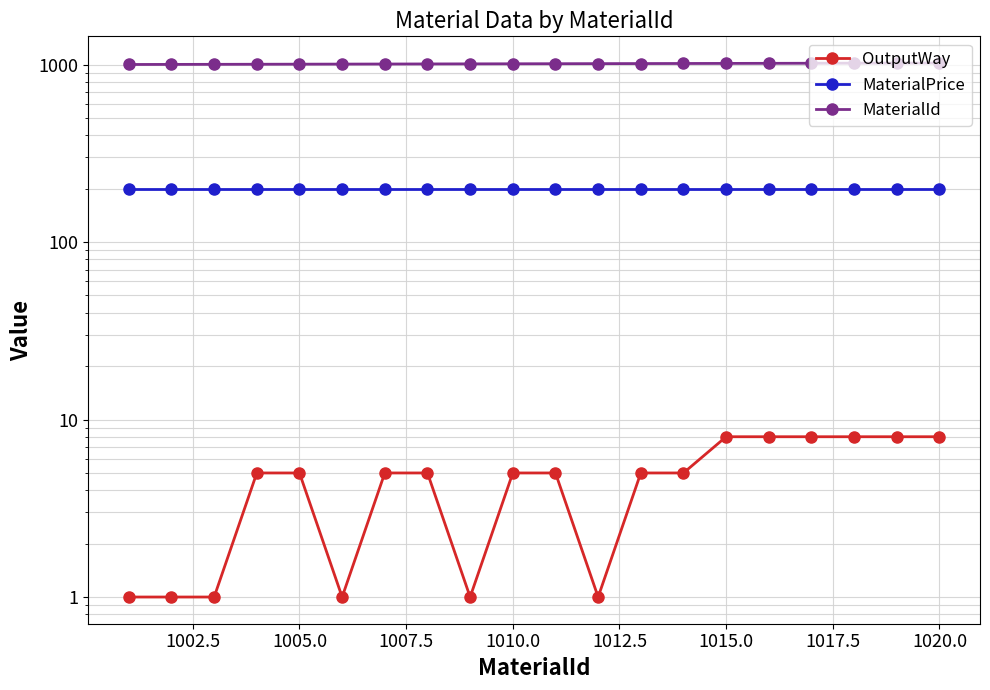

What is the difference between the maximum and minimum values in the MaterialId series?

19